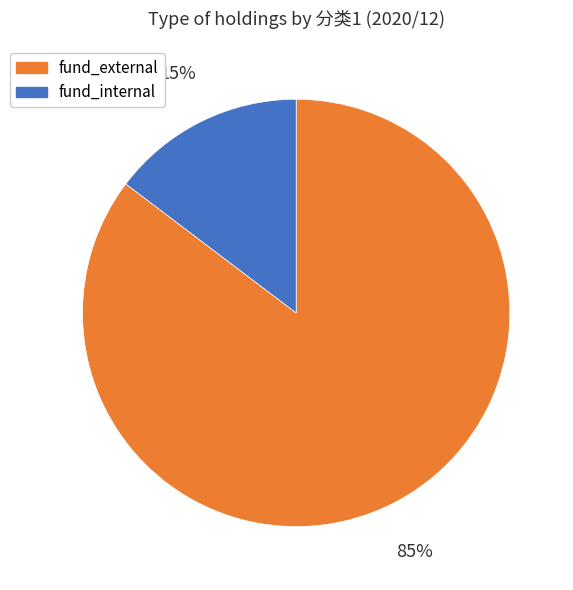

To the nearest percent, what is the average slice percentage?

50%